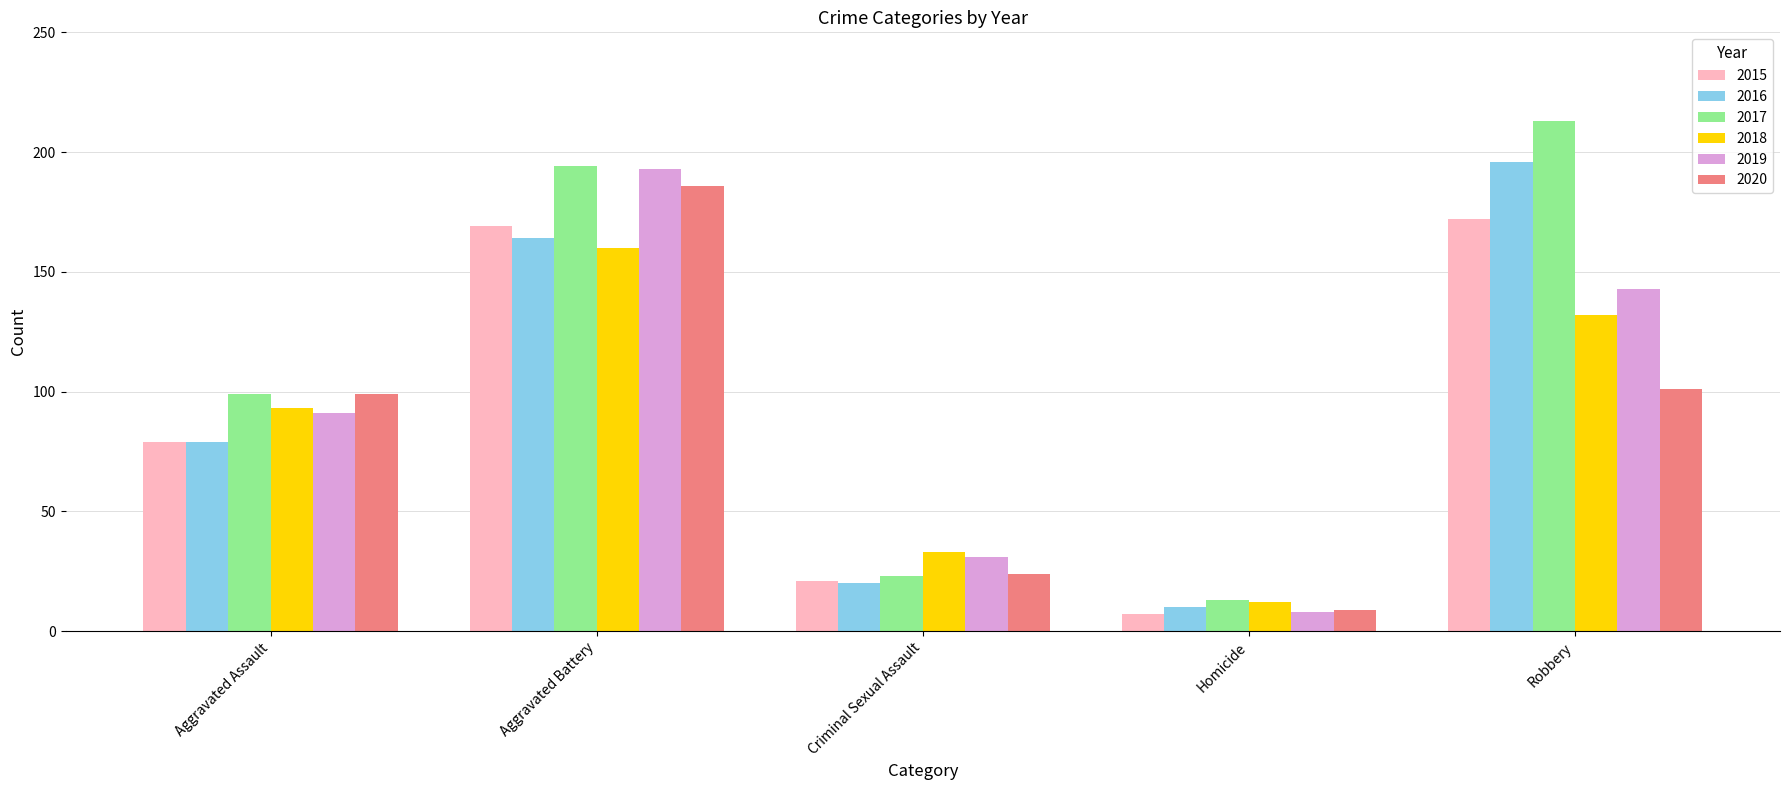

What is the value of the 2018 bar at the 5th from the left?

132